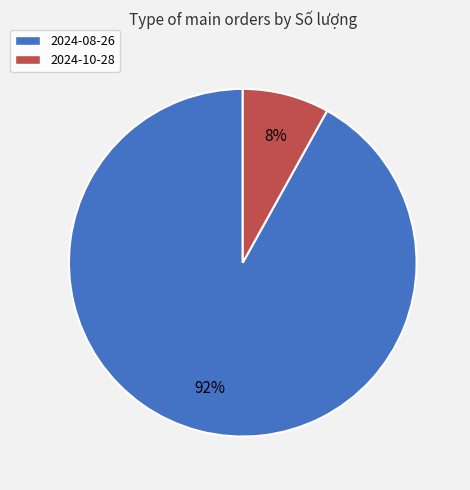

To the nearest percent, what is the average slice percentage?

50%